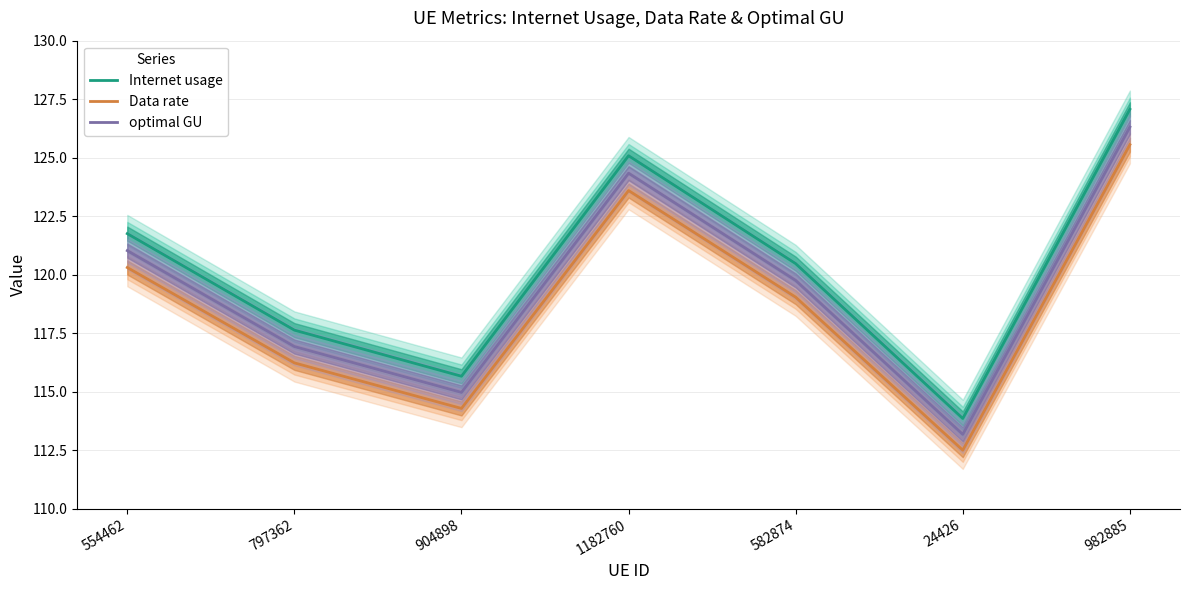

How many data points in Data rate are above 119?

4